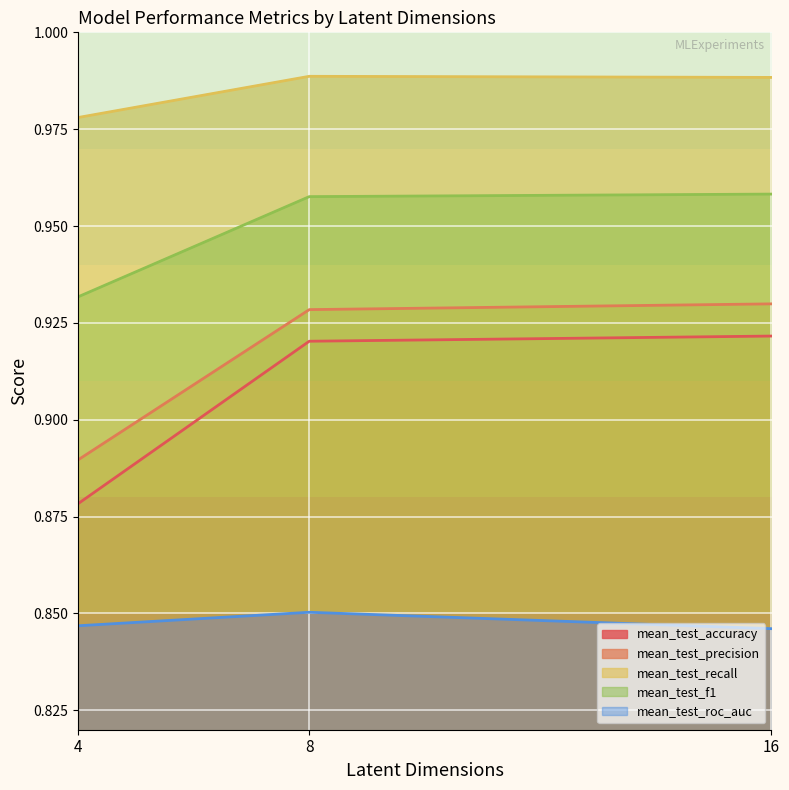

At 16, list the series in order from smallest to largest.

mean_test_roc_auc, mean_test_accuracy, mean_test_precision, mean_test_f1, mean_test_recall